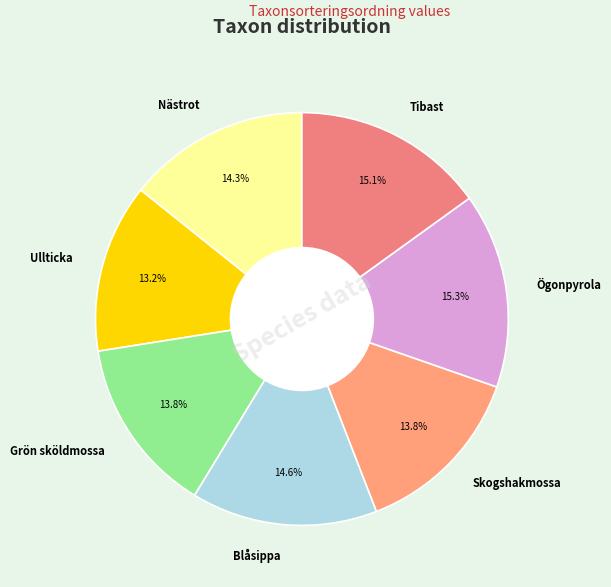

Which slice is the smallest?

Ullticka